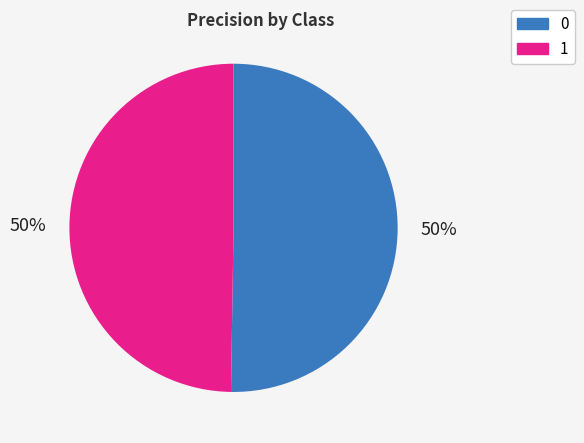

The 1 slice represents 43% of the pie. True or false?

False